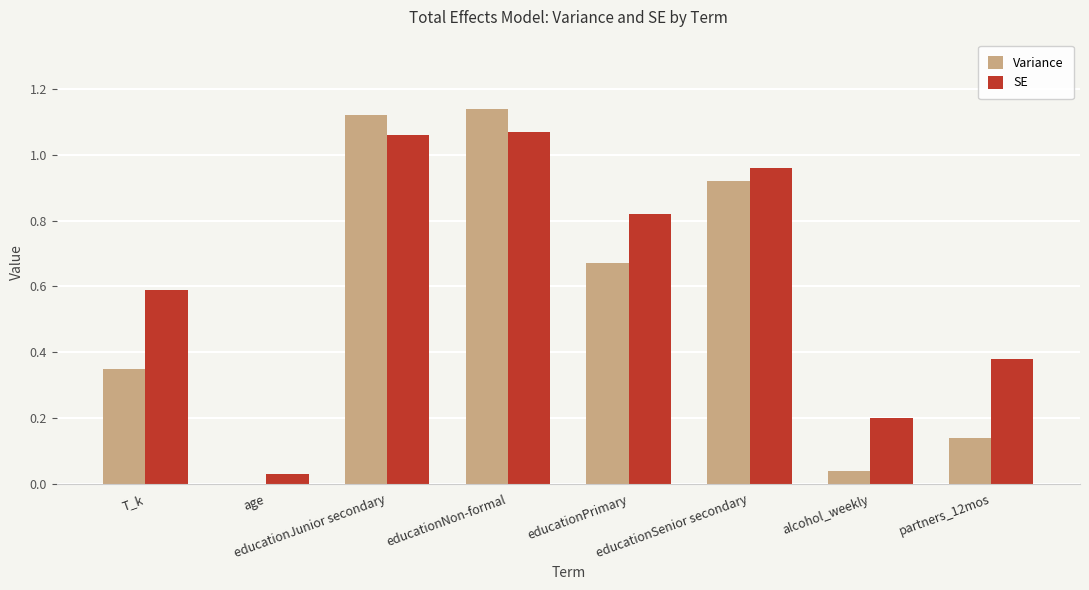

What is the sum of all Variance values?

4.4